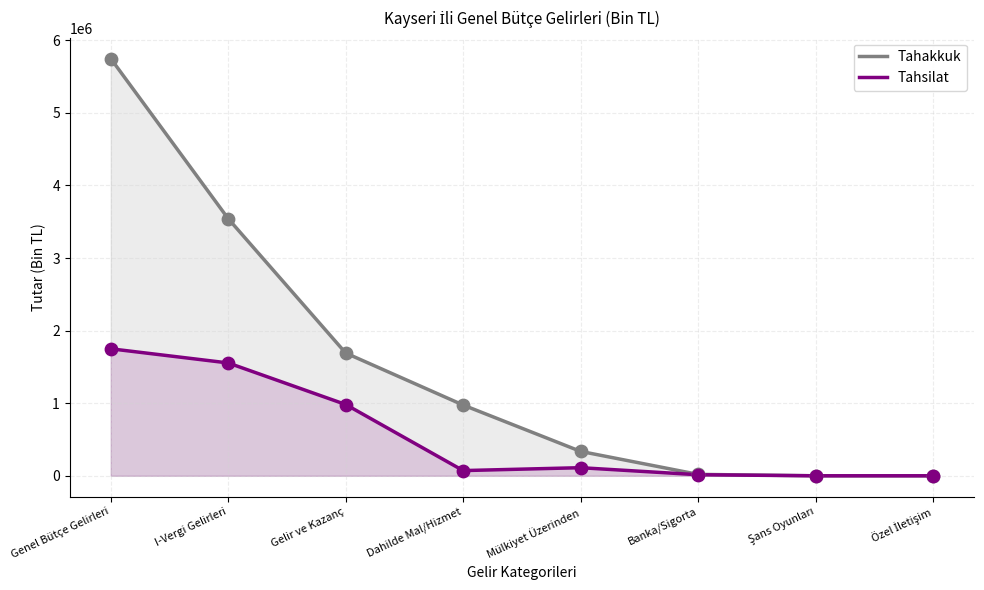

What are all the series names shown in the legend?

Tahakkuk, Tahsilat